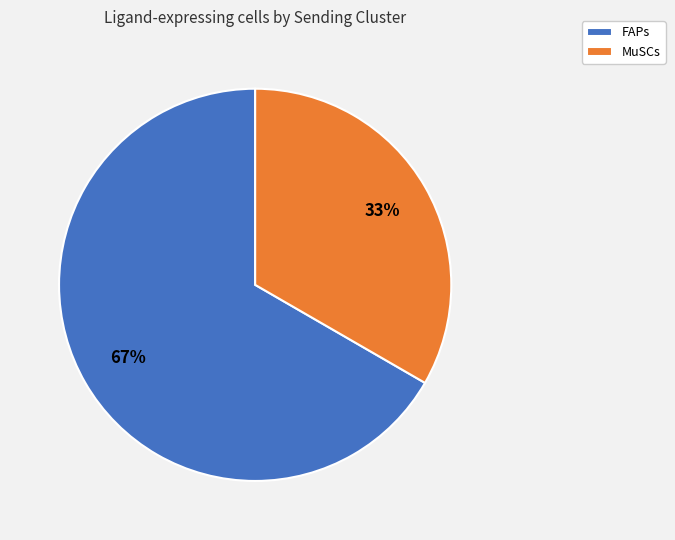

What is the smallest slice in the pie chart?

MuSCs